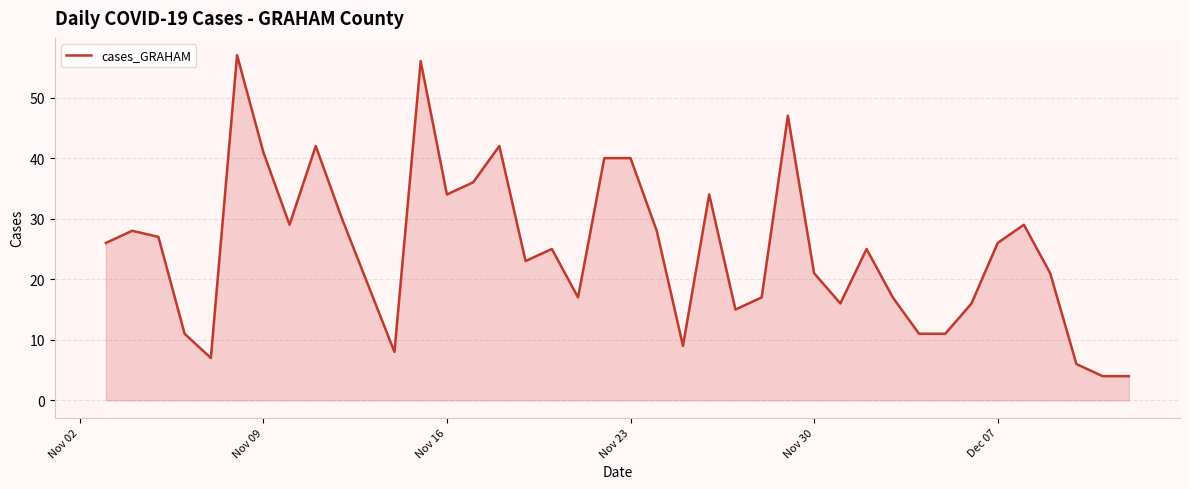

What is the minimum value shown in the chart?

4